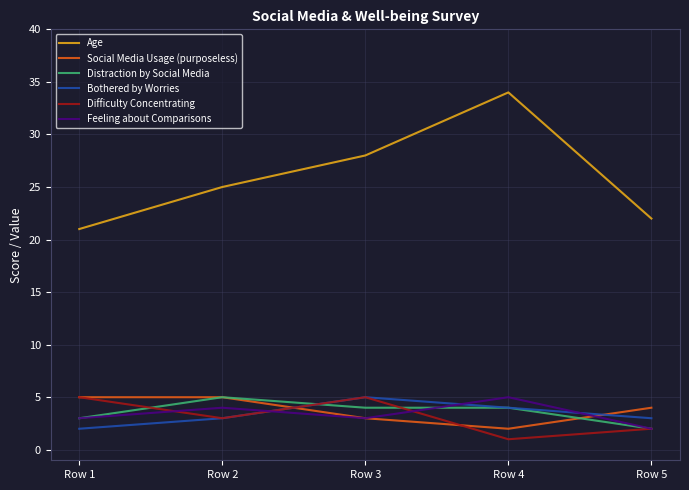

At which category is the sum across all series the highest?

Row 4